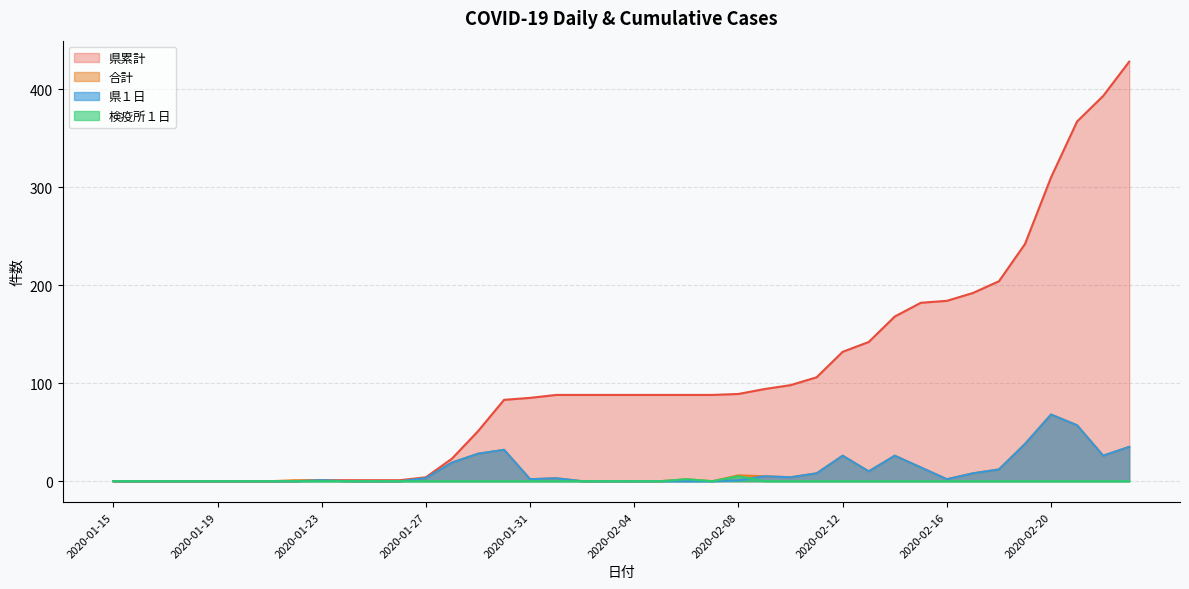

True or false: 県１日 has a value of 35 at 2020-02-23.

True